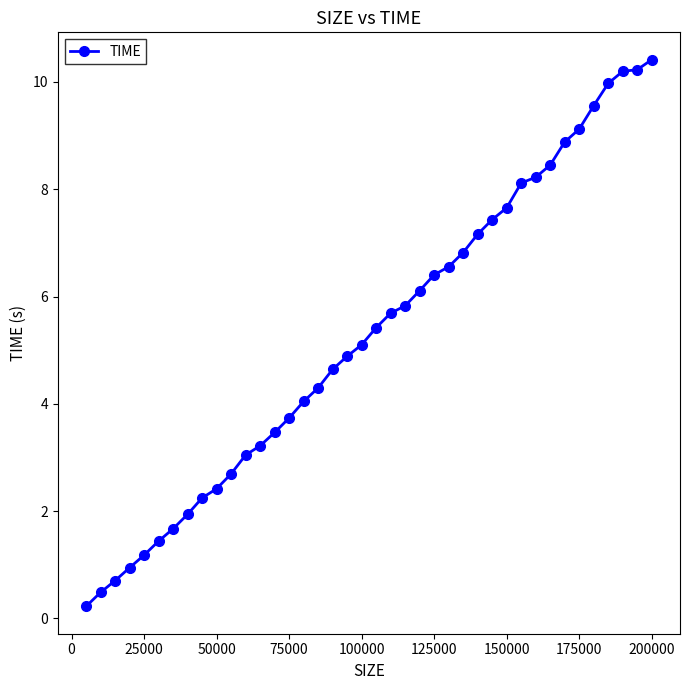

What is the maximum value shown in the chart?

10.4